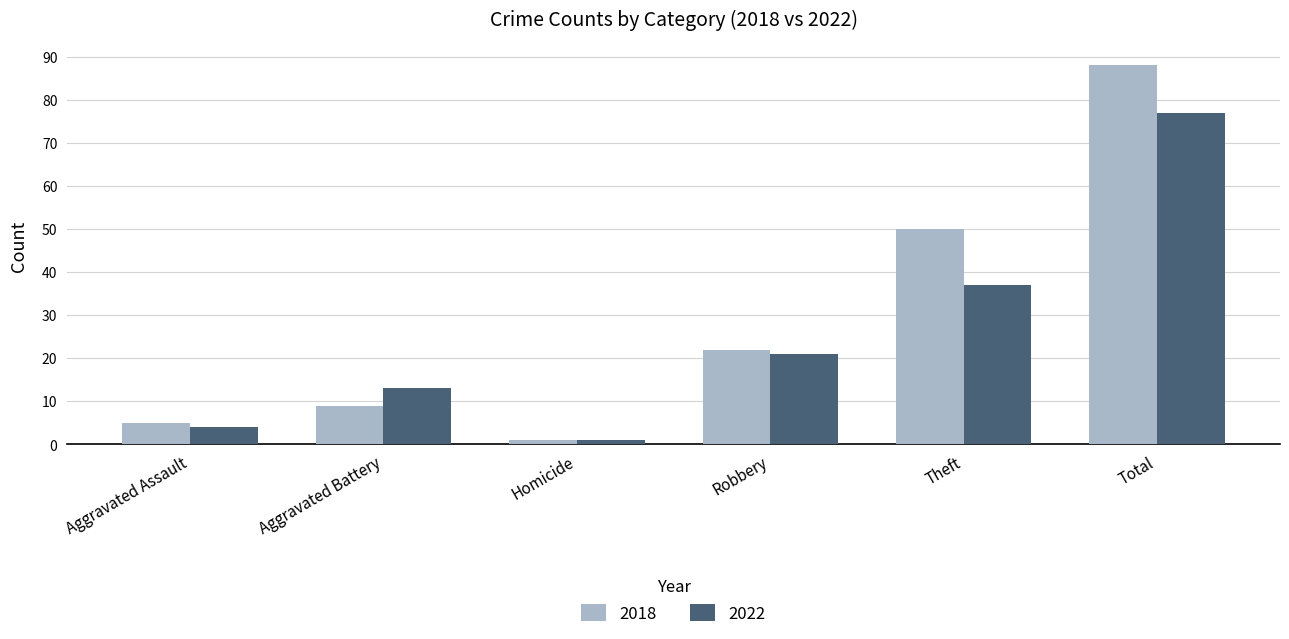

What is the minimum value shown in the chart?

1